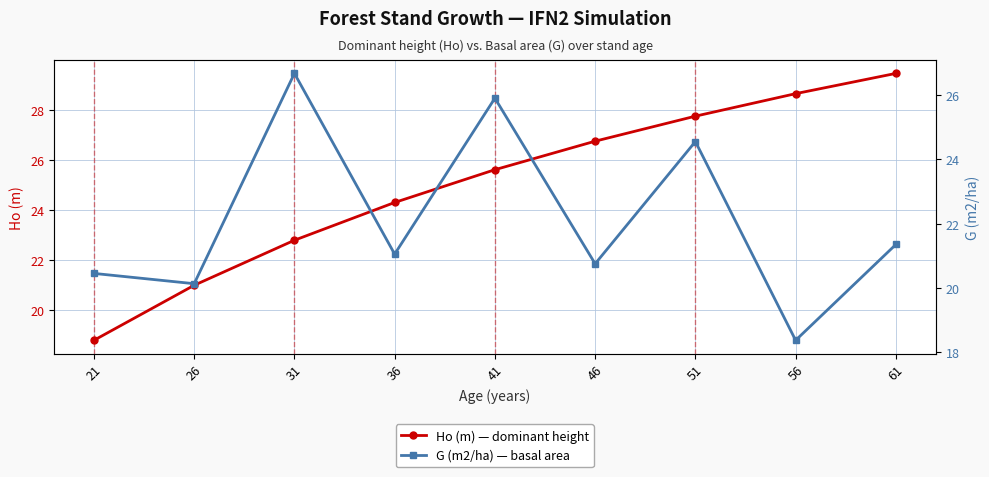

True or false: Ho (m) — dominant height and G (m2/ha) — basal area cross at least once.

True